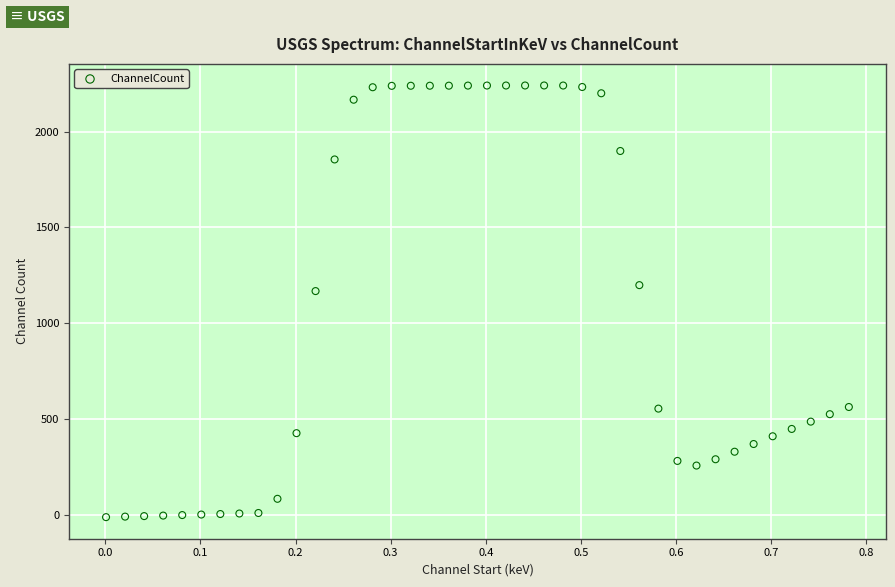

What Y value in the scatter plot is closest to 1114?

1167.6